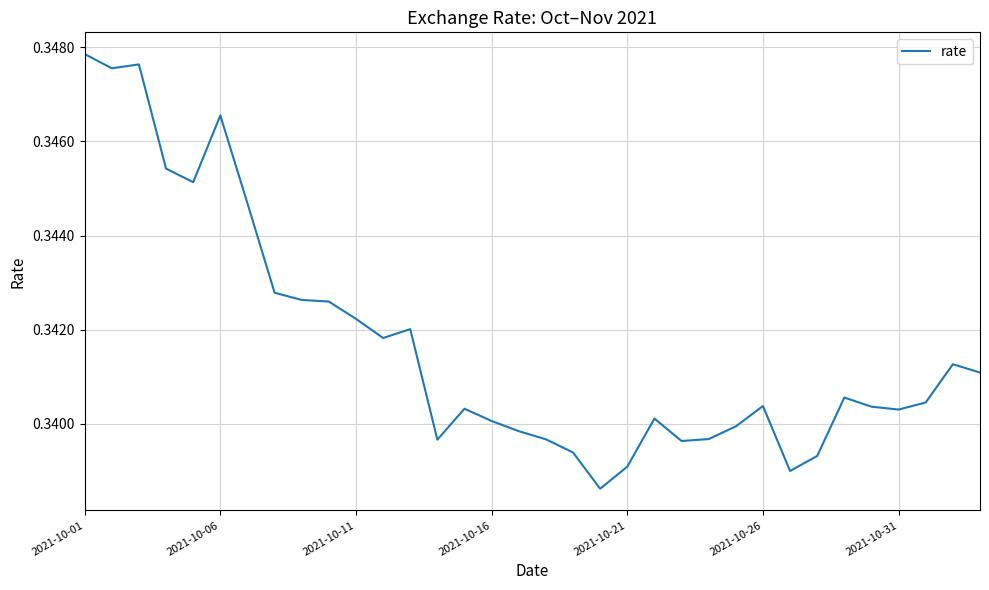

What is the value of the 34th point from the left?

0.3